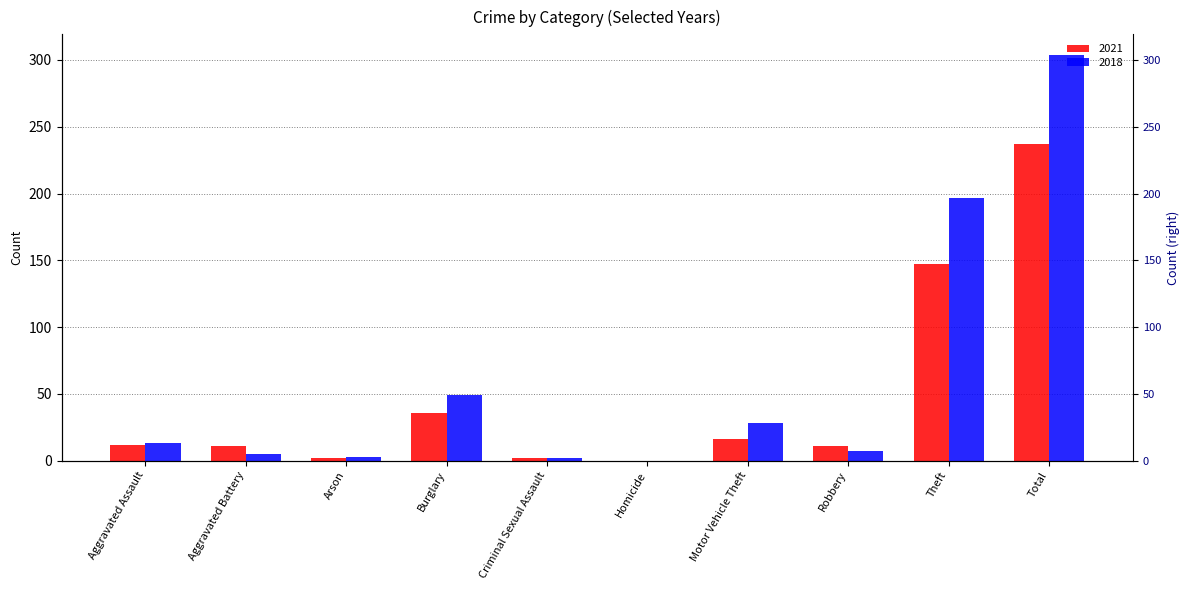

True or false: 2021 has a value of 237 at Total.

True